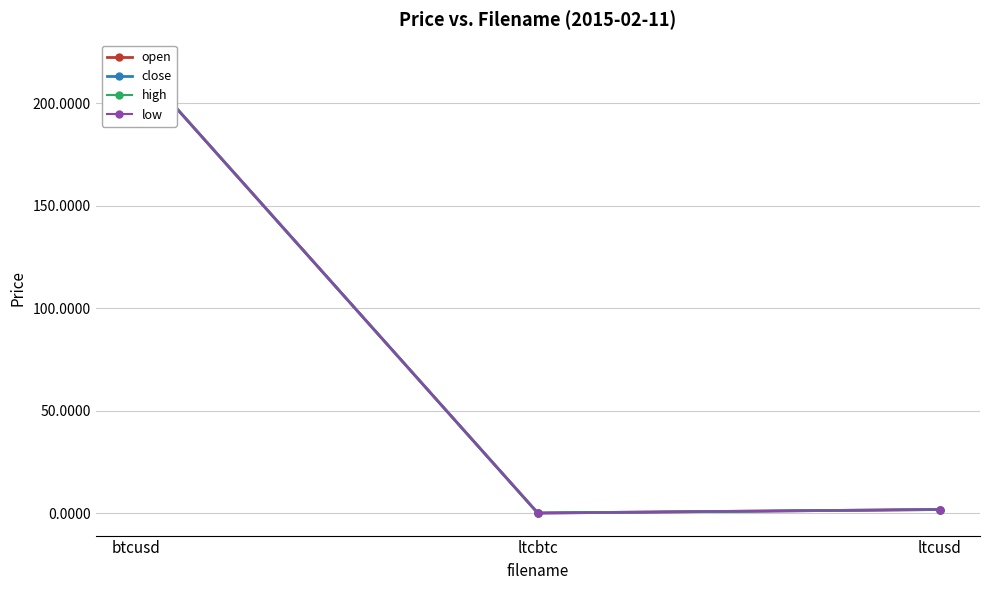

At which label is close closest to 109?

ltcusd